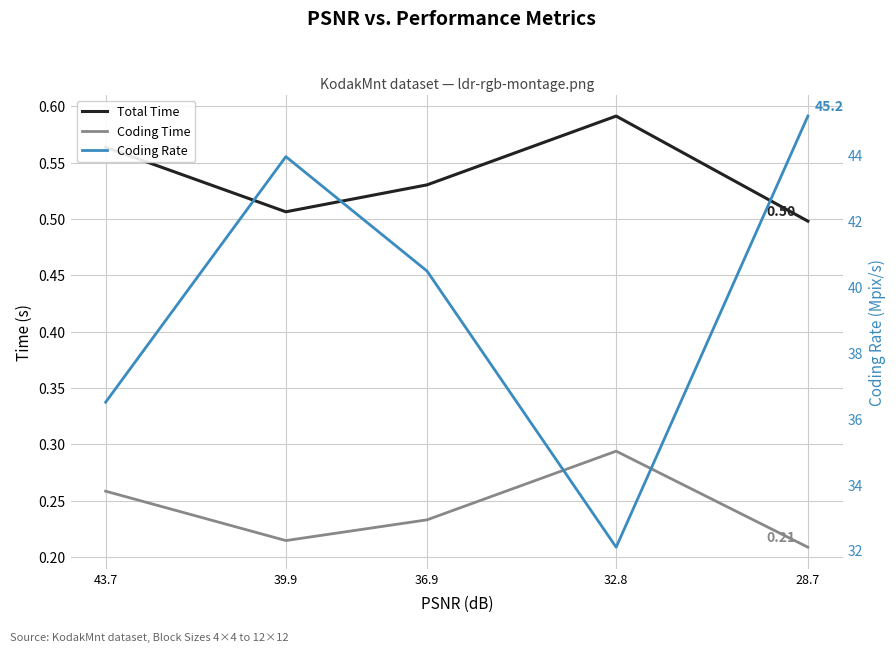

What are all the series names shown in the legend?

Total Time, Coding Time, Coding Rate